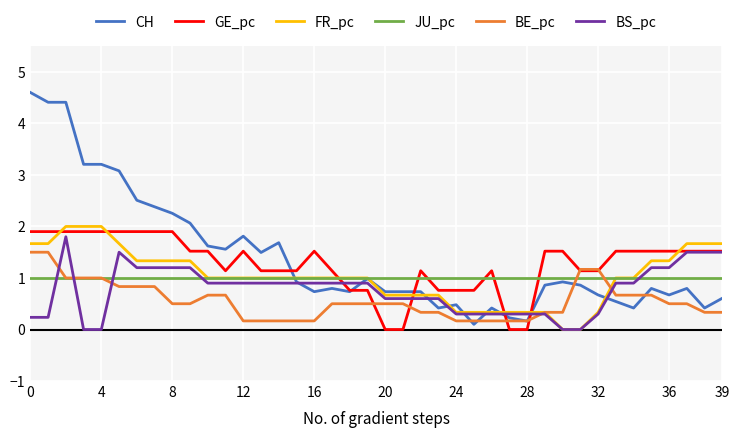

Which series has the widest spread of values?

CH